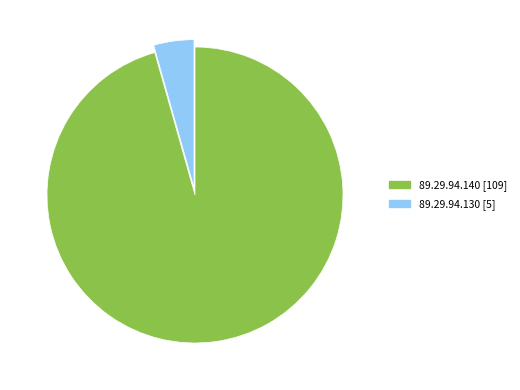

Between 4% and 96%, which is larger?

96%